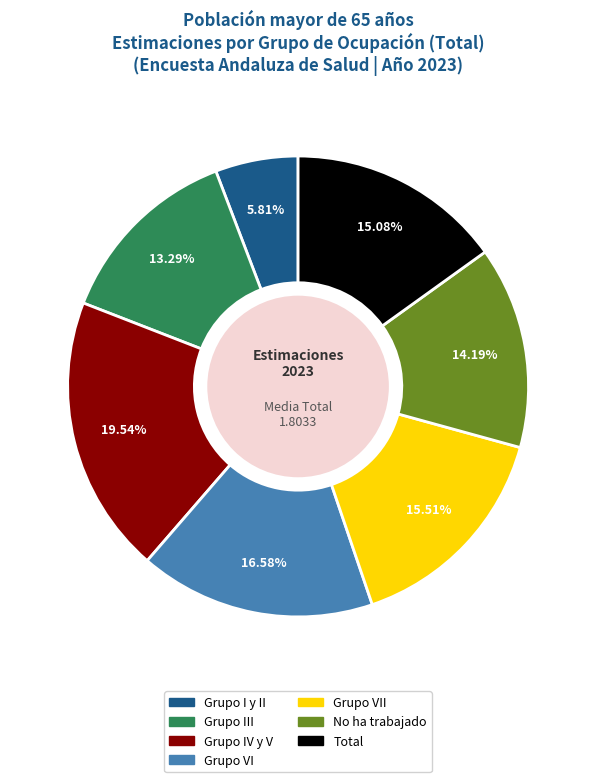

To the nearest percent, what is the difference between the Grupo VI and No ha trabajado slice percentages?

2%